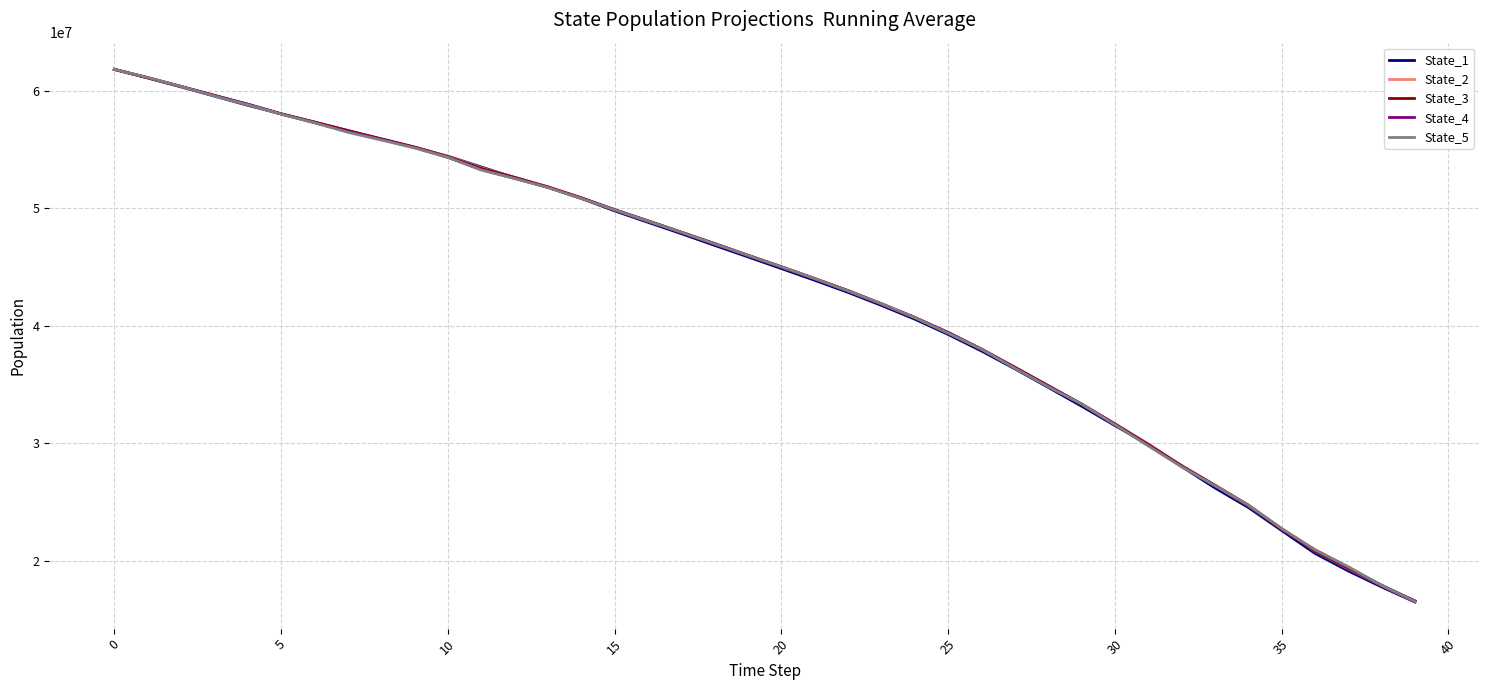

Which series has the largest range (max minus min)?

State_1